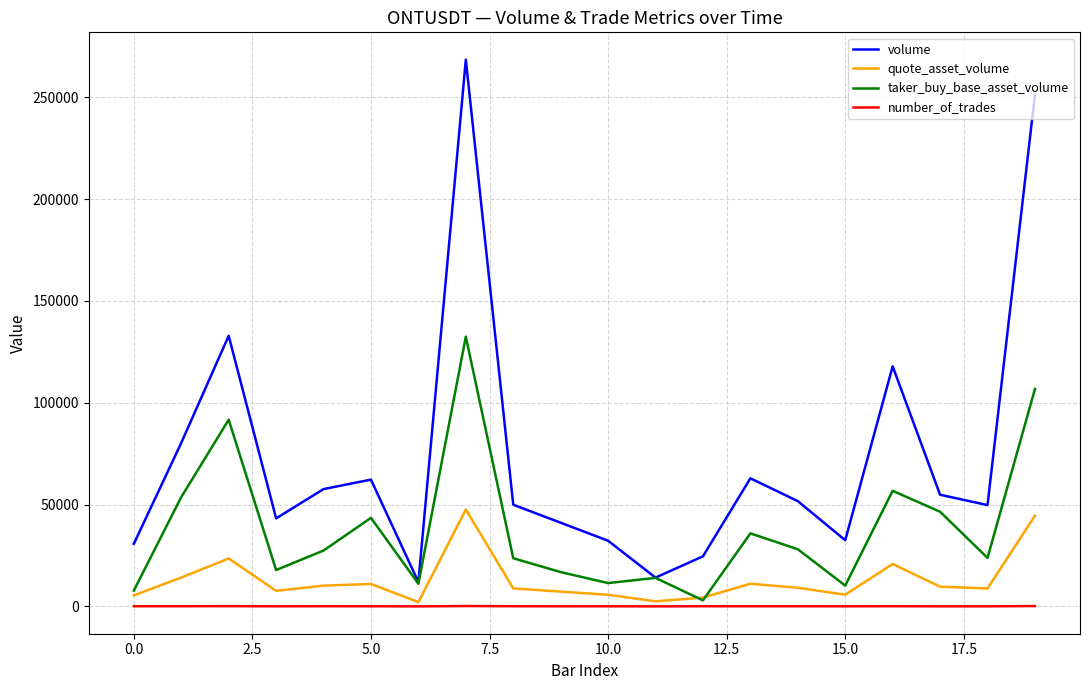

True or false: volume and quote_asset_volume intersect in this chart.

False